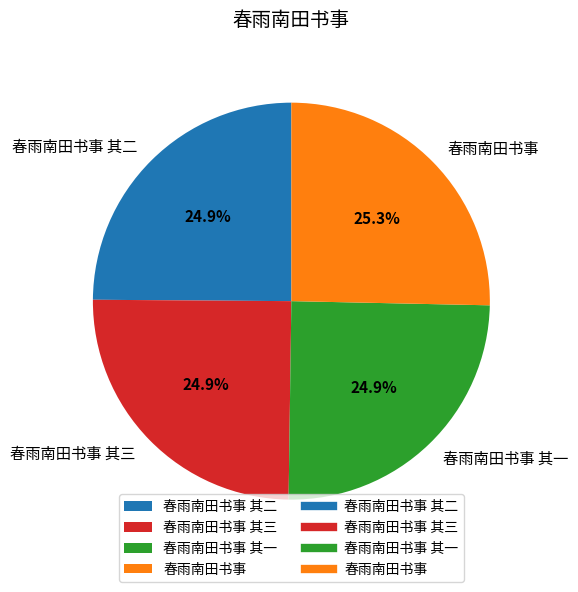

True or false: 春雨南田书事 其三 accounts for 36% of the total.

False